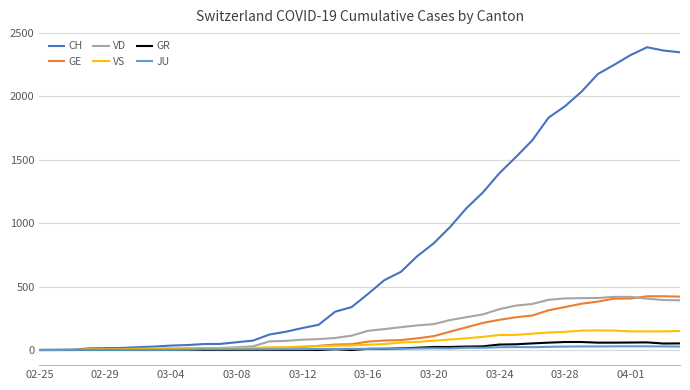

Which series has the largest range (max minus min)?

CH